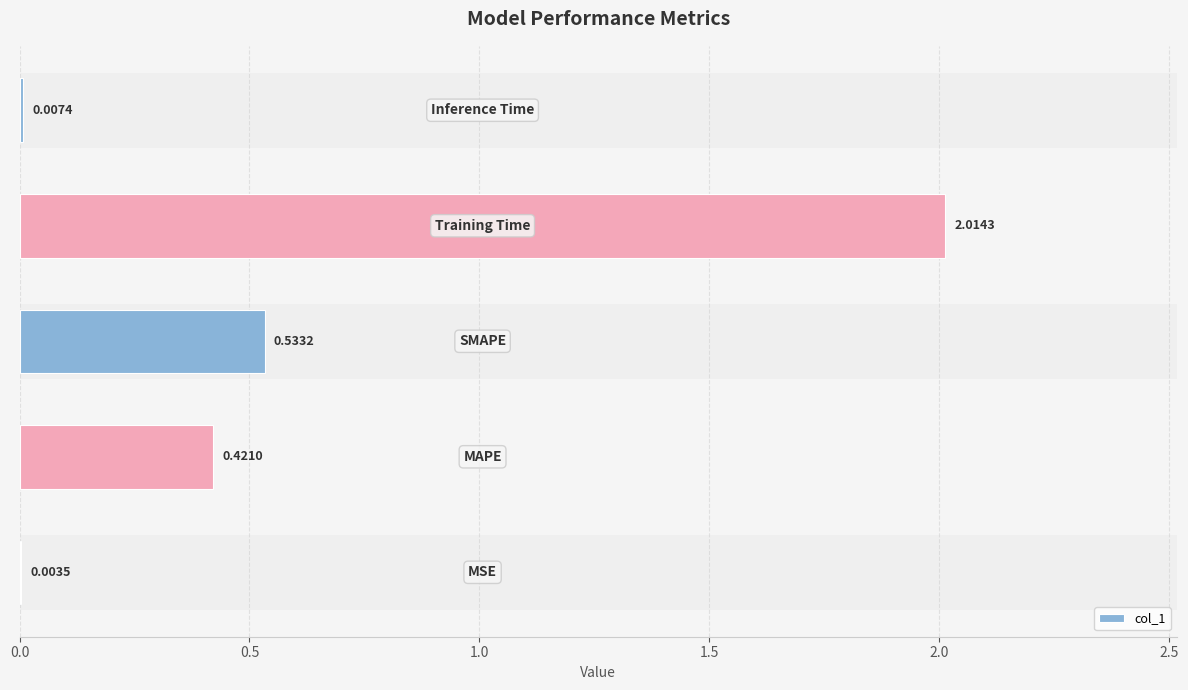

How many series are shown in this chart?

1